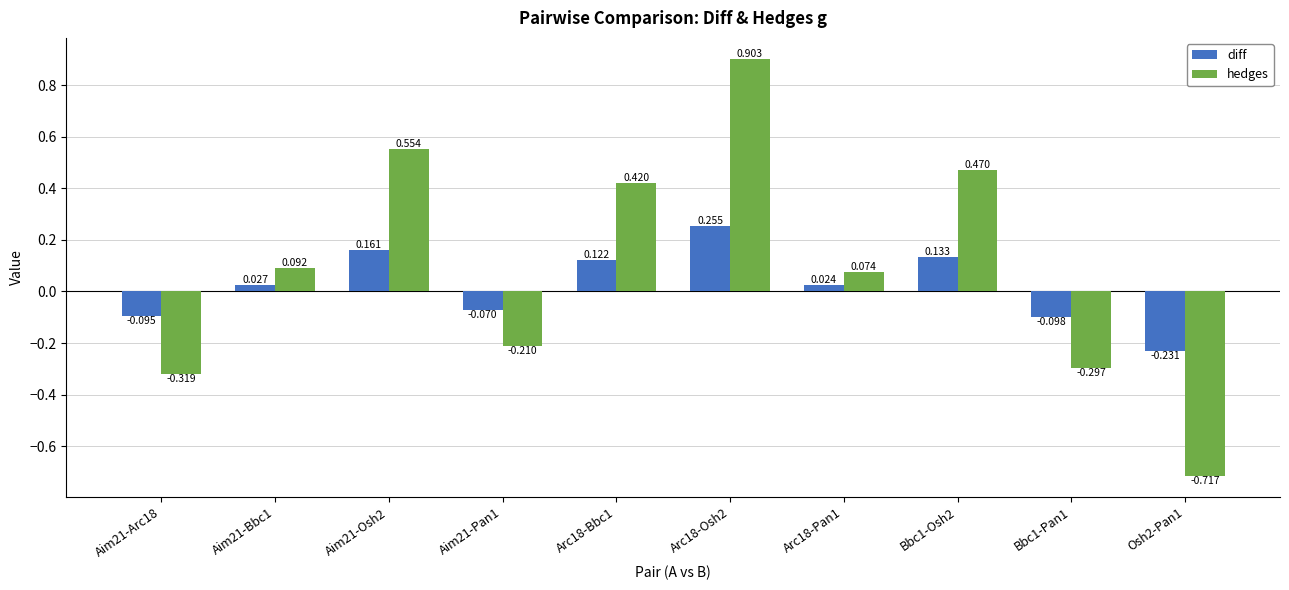

Which series changed the most between Bbc1-Osh2 and Bbc1-Pan1?

hedges